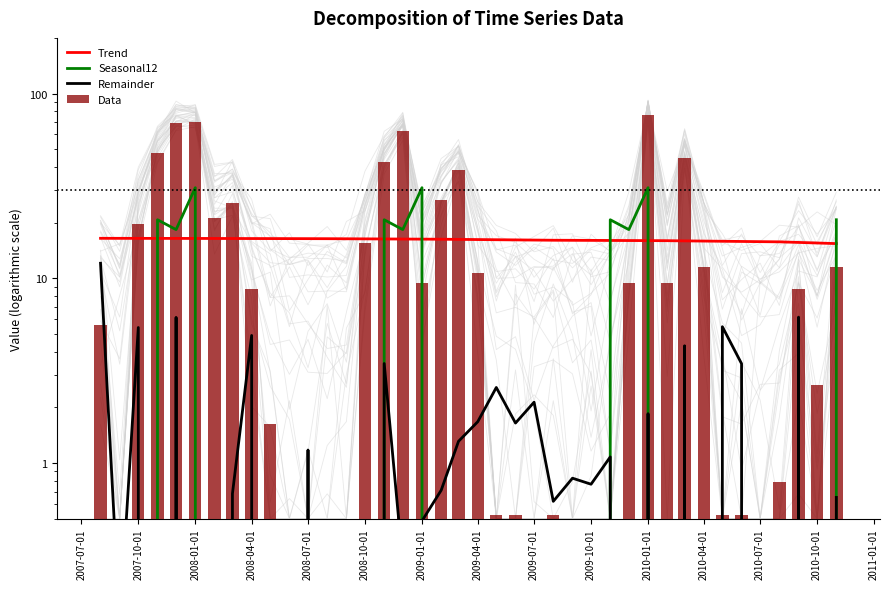

Reading left to right, what are all the values shown in this chart?

Trend: 16.5	16.4	16.4	16.4	16.4	16.4	16.4	16.4	16.4	16.4	16.4	16.4	16.4	16.4	16.3	16.3	16.3	16.3	16.3	16.2	16.2	16.2	16.1	16.1	16.1	16.0	16.0	16.0	16.0	16.0	16.0	15.9	15.9	15.9	15.8	15.8	15.7	15.6	15.5	15.4
Seasonal12: -0.3	-6.3	-4.3	20.7	18.3	30.9	-4.9	-1.1	-15.7	-17.8	-10.9	-8.8	-0.3	-6.3	-4.3	20.7	18.3	30.9	-4.9	-1.1	-15.7	-17.8	-10.9	-8.8	-0.3	-6.3	-4.3	20.7	18.3	30.9	-4.9	-1.1	-15.7	-17.8	-10.9	-8.8	-0.3	-6.3	-4.3	20.7
Remainder: 12.1	0.1	5.4	-1.7	6.1	-3.7	-3.1	0.7	4.9	-5.2	-2.7	1.2	-5.4	-3.5	-7.6	3.5	0.3	0.5	0.7	1.3	1.7	2.6	1.6	2.1	0.6	0.8	0.8	1.1	-10.8	1.8	-3.5	4.3	-4.7	5.5	3.4	-0.3	-4.4	6.2	-8.1	0.7
Data: 5.6	0.5	19.6	47.6	69.6	70.4	21.1	25.5	8.8	1.6	0.5	0.5	0.5	0.5	15.5	42.5	62.7	9.4	26.4	38.6	10.6	0.5	0.5	0.5	0.5	0.5	0.5	0.5	9.4	76.8	9.4	44.6	11.5	0.5	0.5	0.5	0.8	8.8	2.6	11.5